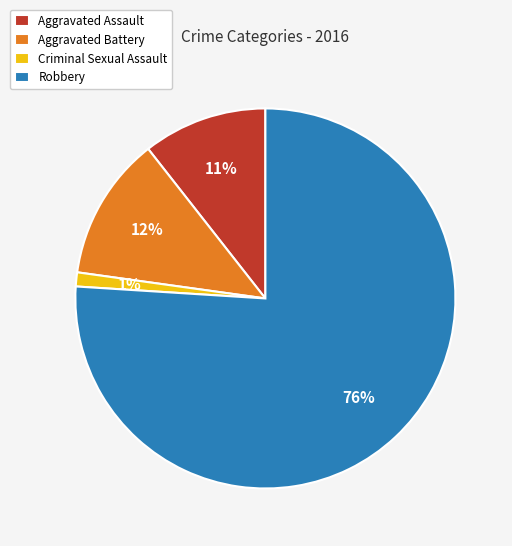

To the nearest percent, what is the average slice percentage?

25%